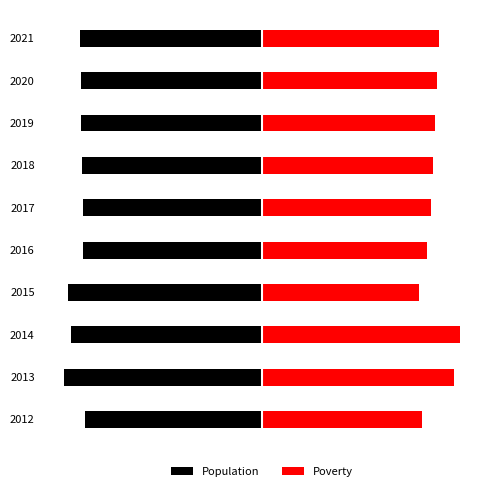

How many data points does each series have?

10